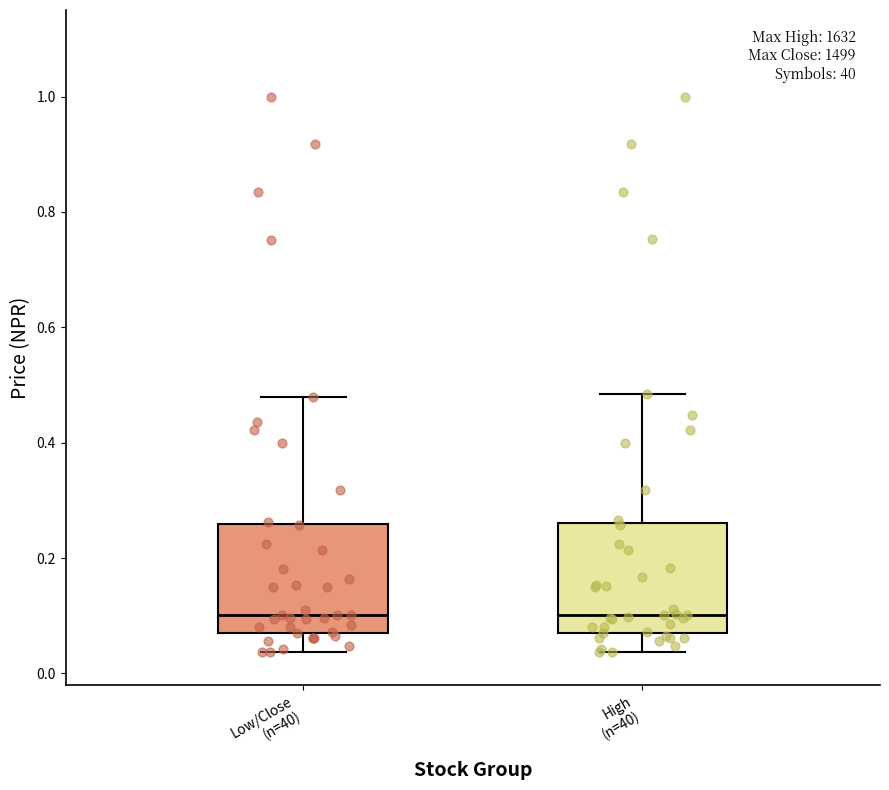

Reading left to right, read every box against the y-axis: the position of its median line, the range the box covers, and the ends of its whiskers. The values are not printed on the chart, so give them approximately, as read against the axis.

Low/Close (n=40): median 0.10, box 0.08 to 0.26, whiskers 0.04 to 0.48
High (n=40): median 0.10, box 0.08 to 0.26, whiskers 0.04 to 0.48